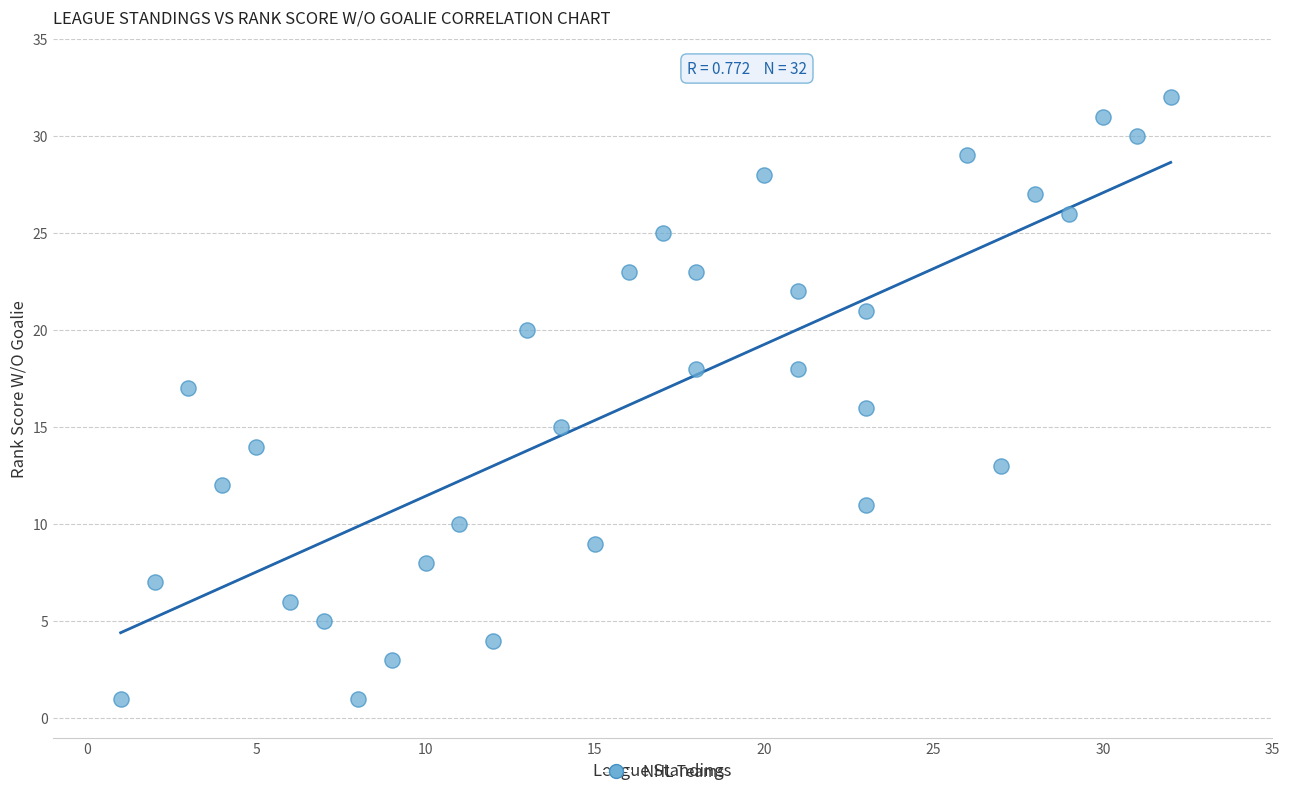

What is the range of Y values (max minus min)?

31